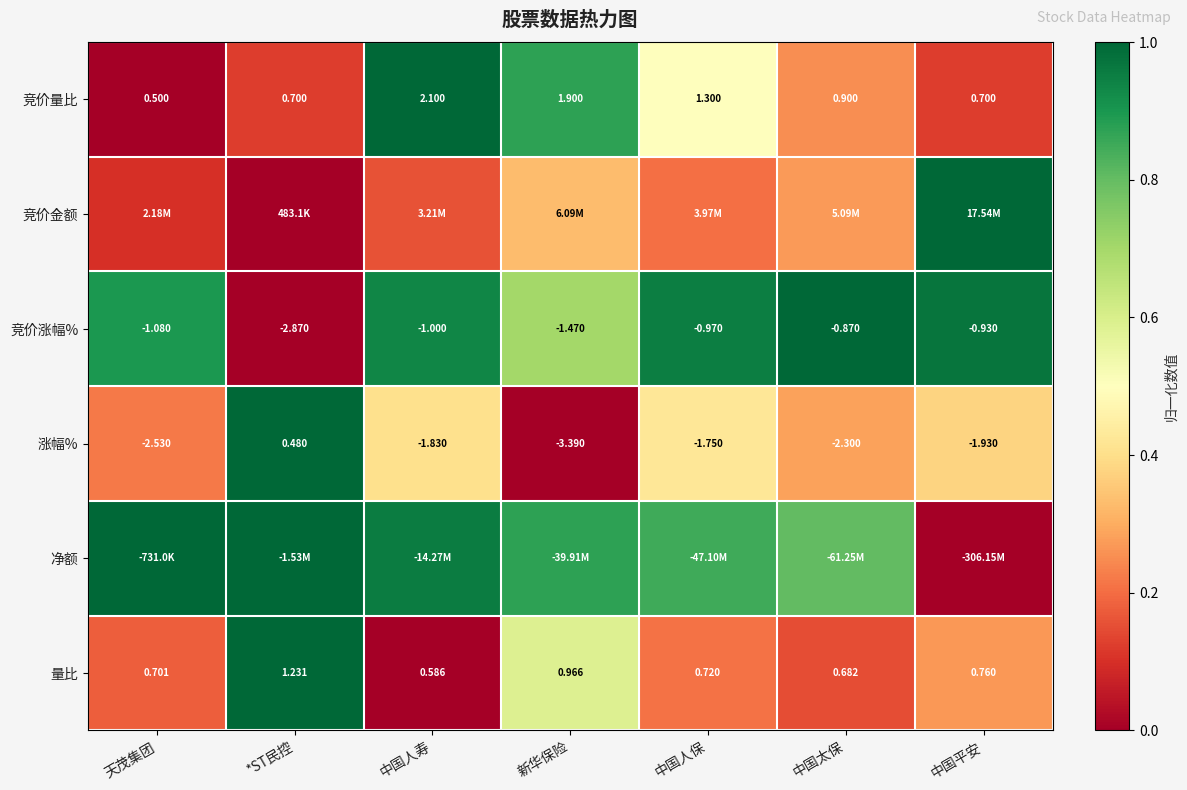

Which category has the lowest value in the 竞价量比 series?

天茂集团